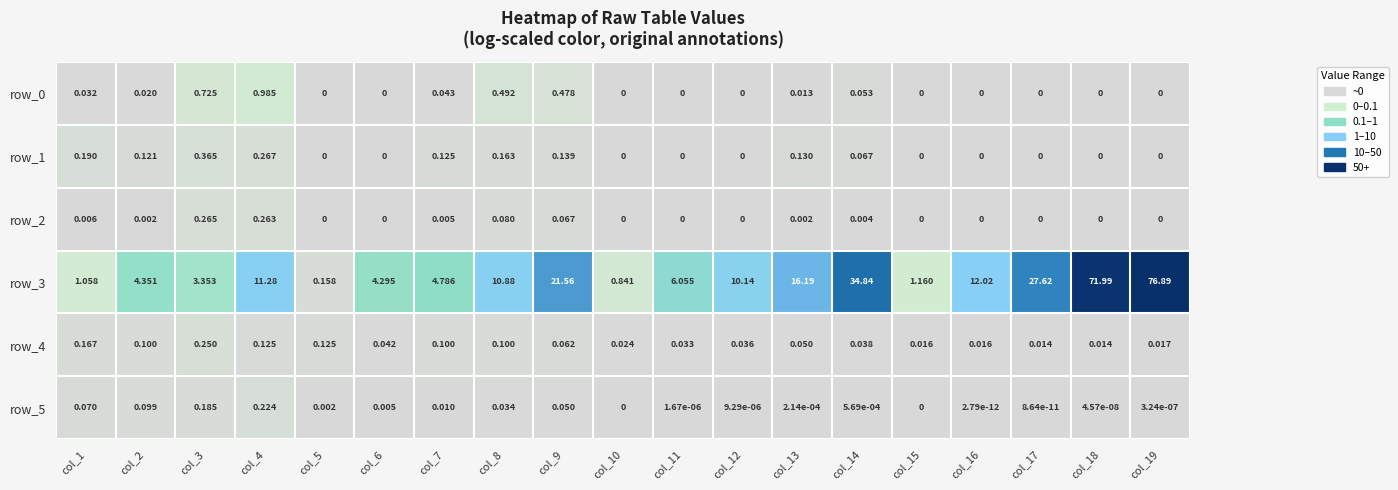

Which series has the largest range (max minus min)?

row_3